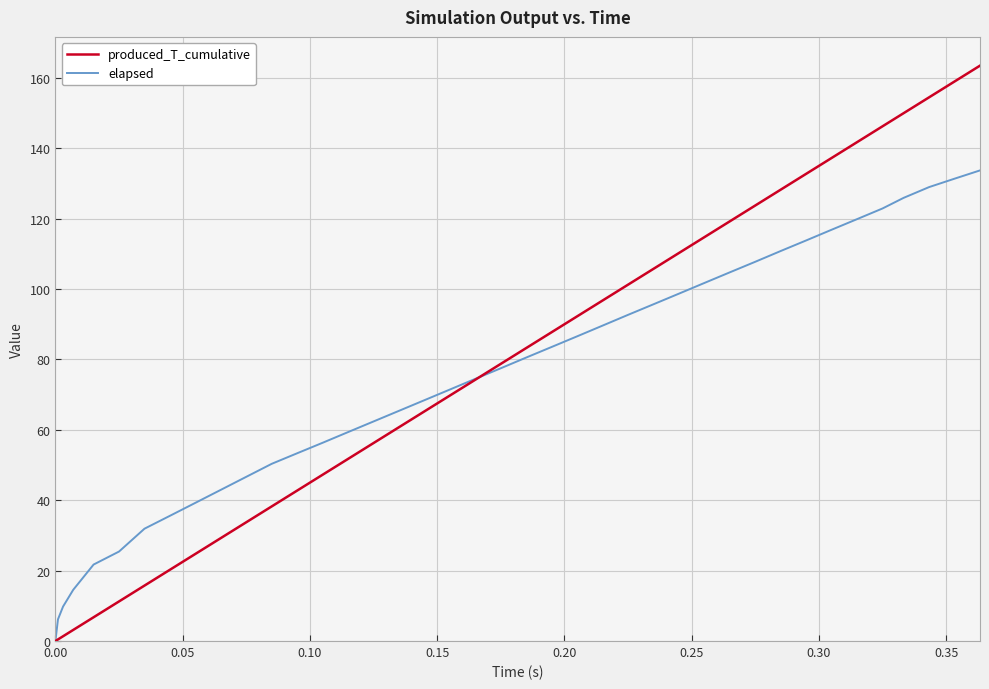

Which series has the widest spread of values?

produced_T_cumulative